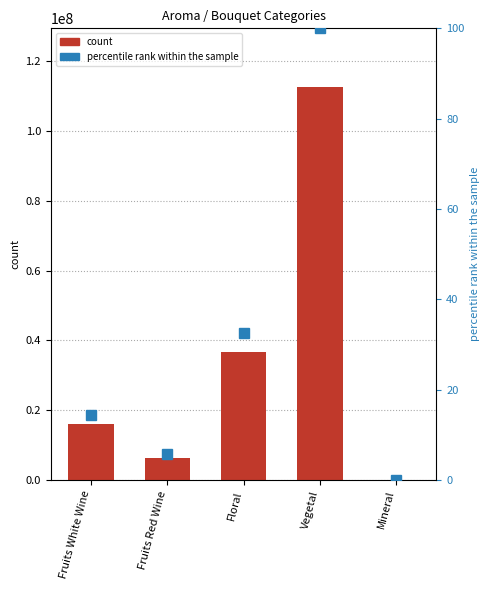

How many values in the count series exceed 16132200?

2